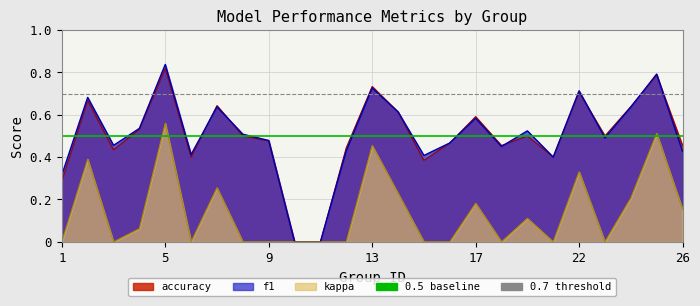

What is the minimum value for 0.7 threshold?

0.7